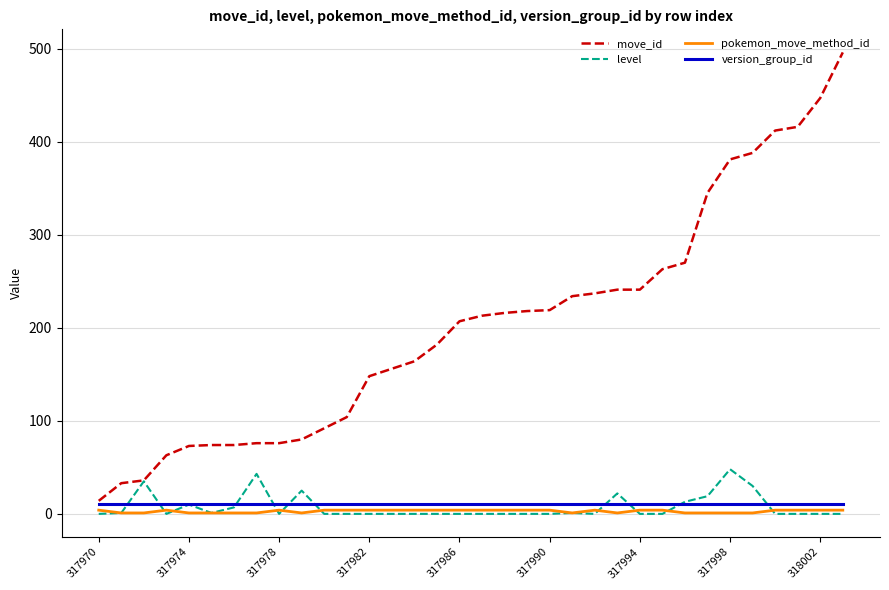

Which series has the largest total across all categories?

move_id